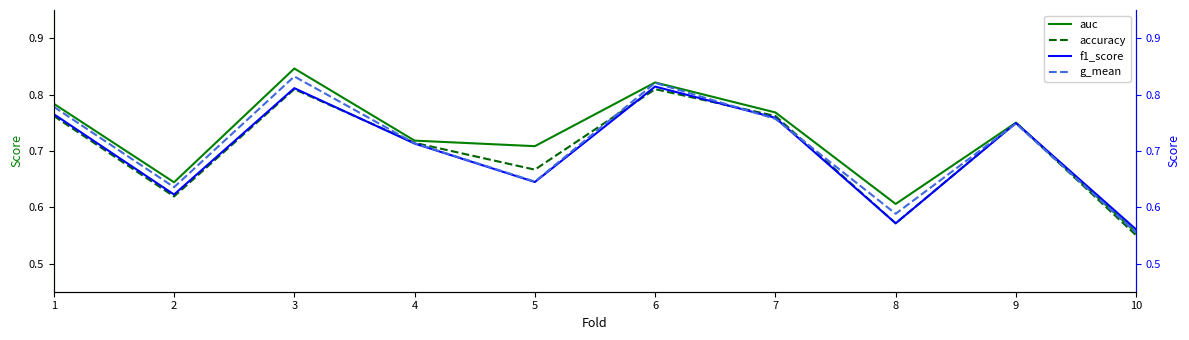

The g_mean series shows 0.6 at 8. True or false?

True